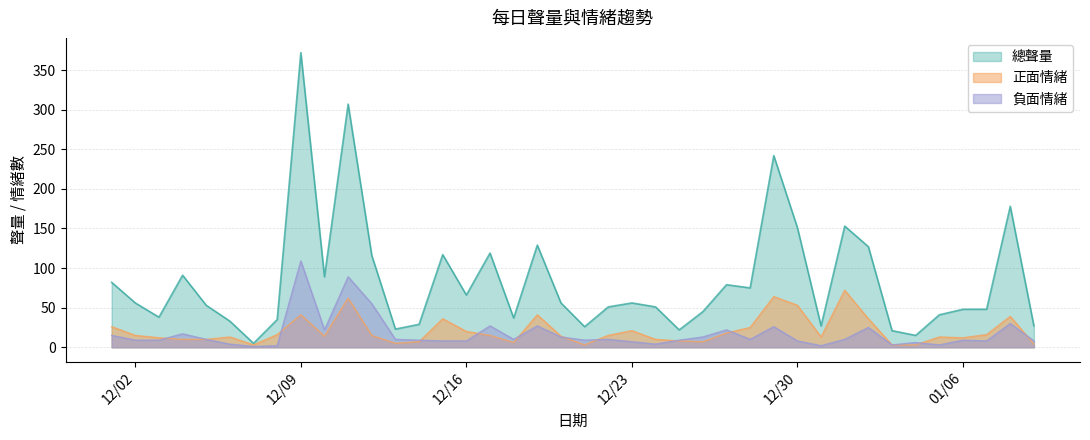

How many series are shown in this chart?

3